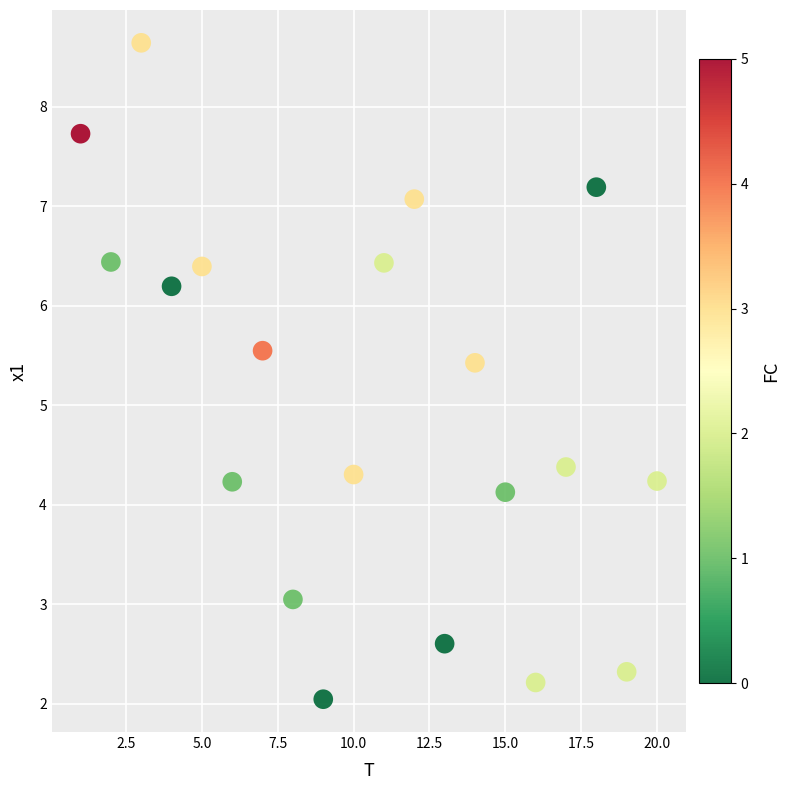

What is the range of Y values (max minus min)?

6.6